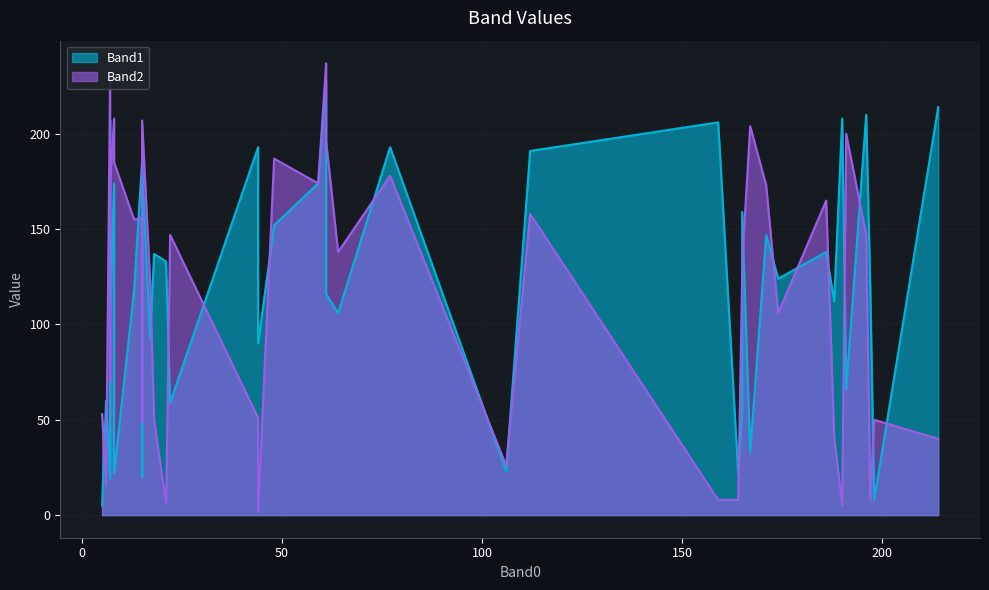

The Band2 series shows 196 at 61. True or false?

True